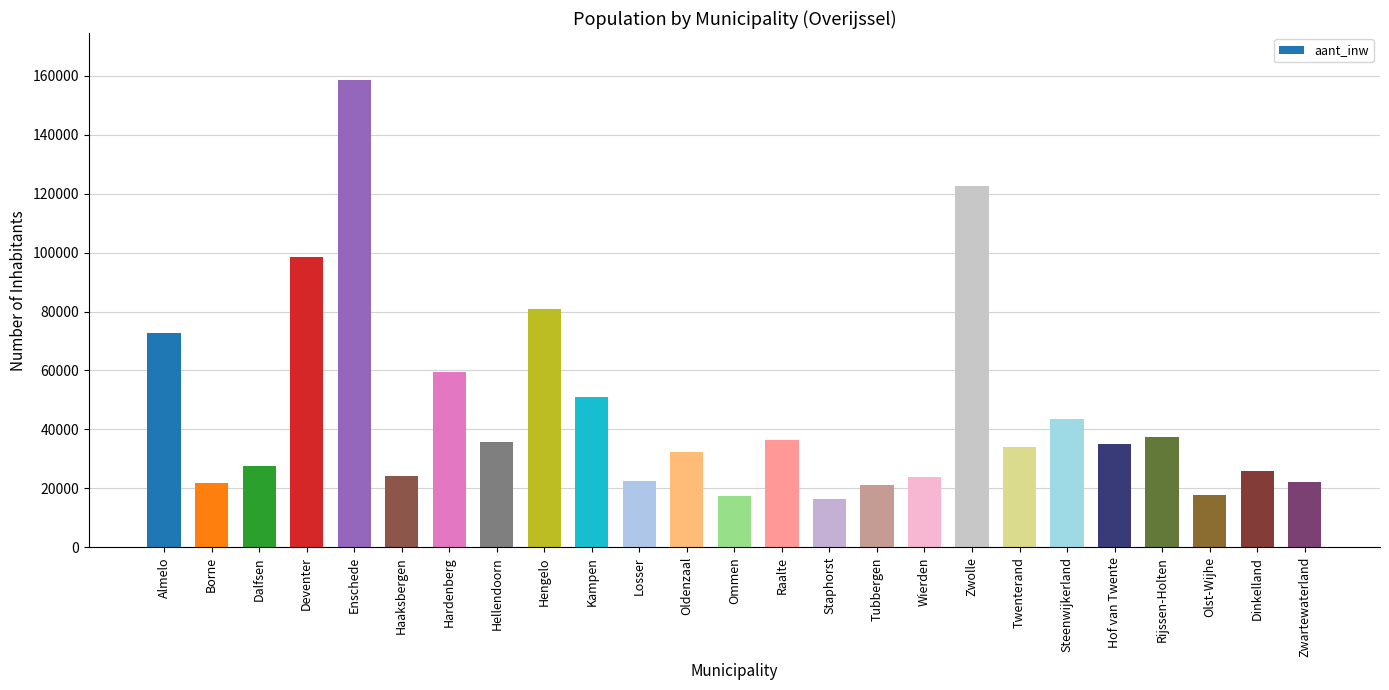

What is the smallest value displayed?

16275